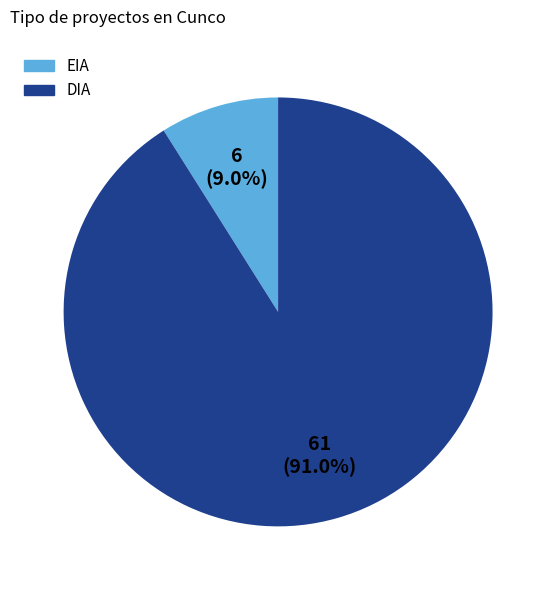

Does DIA represent more than half of the total?

Yes